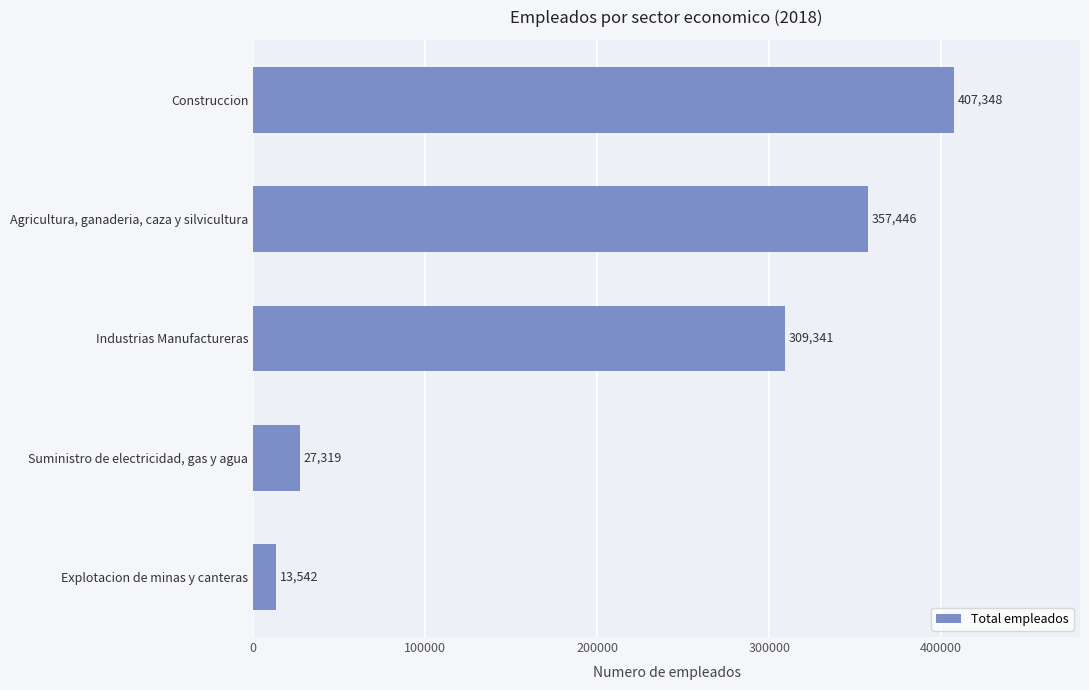

Between Industrias Manufactureras and Explotacion de minas y canteras, which is larger?

Industrias Manufactureras